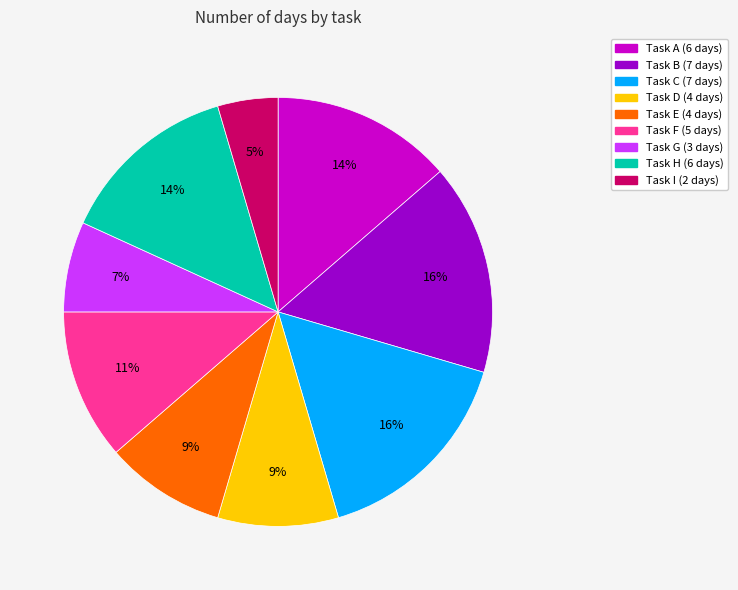

Does any single category account for the majority?

No